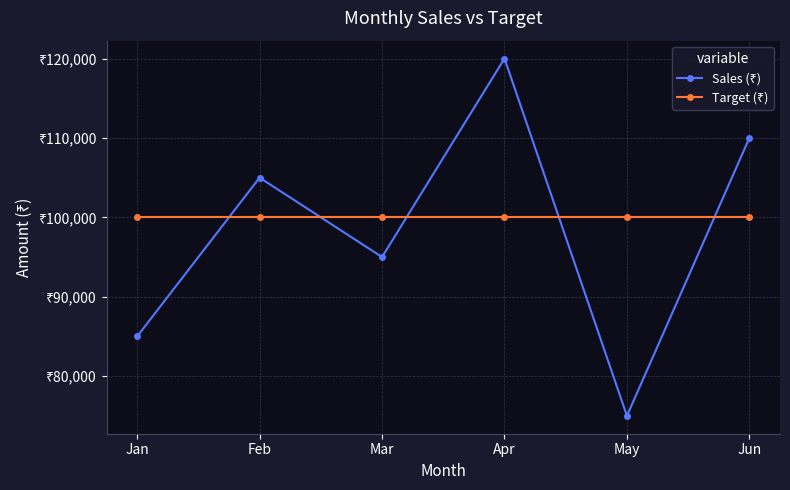

List the labels in order of Sales (₹) value, largest first.

Apr, Jun, Feb, Mar, Jan, May